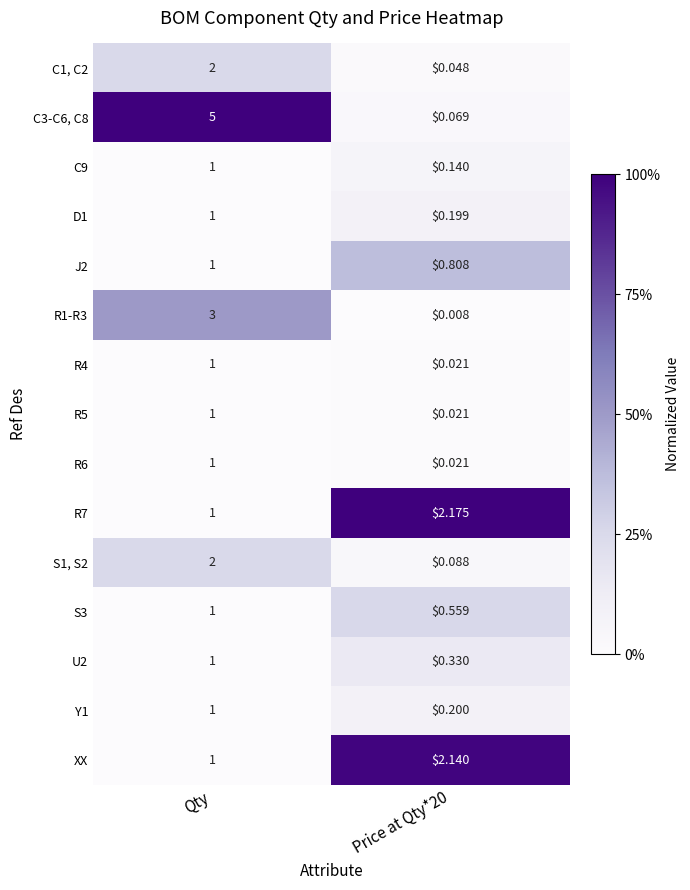

At which category is the sum across all series the highest?

Qty